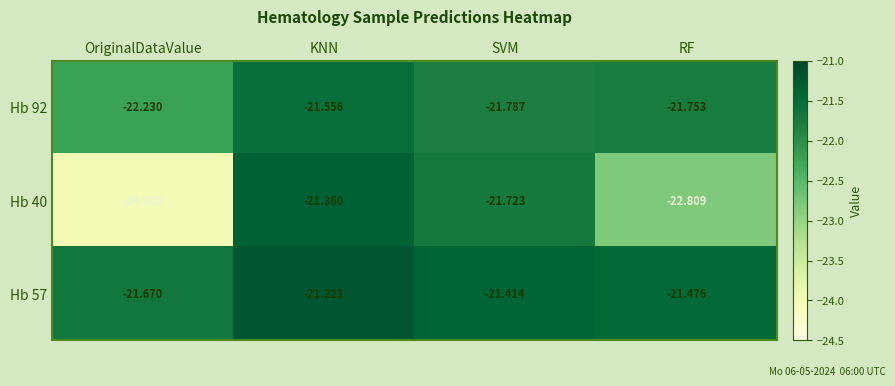

Which series has the largest total across all categories?

Hb 57